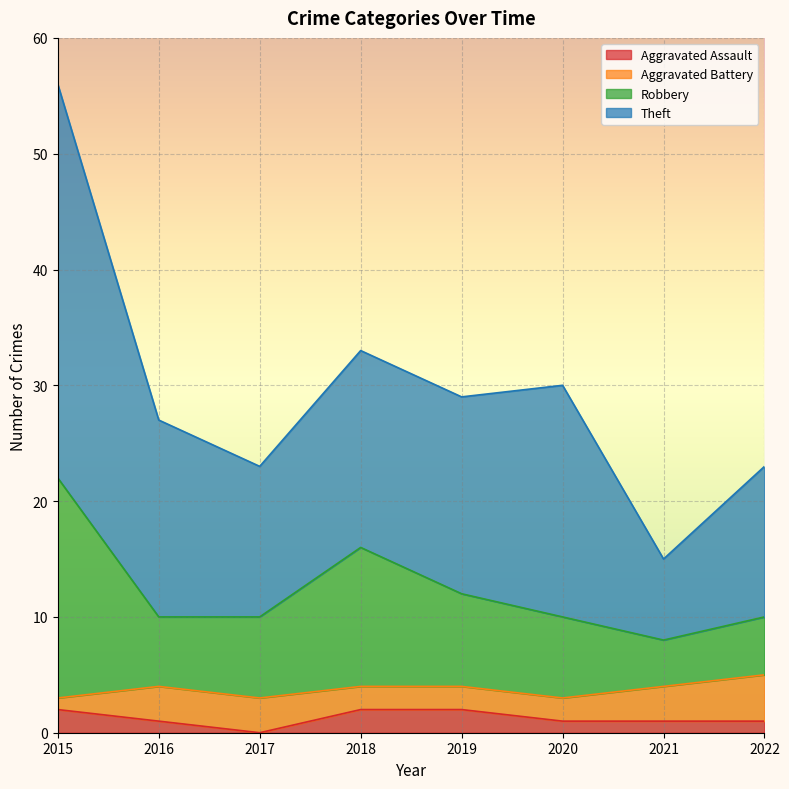

In Robbery, how many points are higher than both neighbors (excluding endpoints)?

1